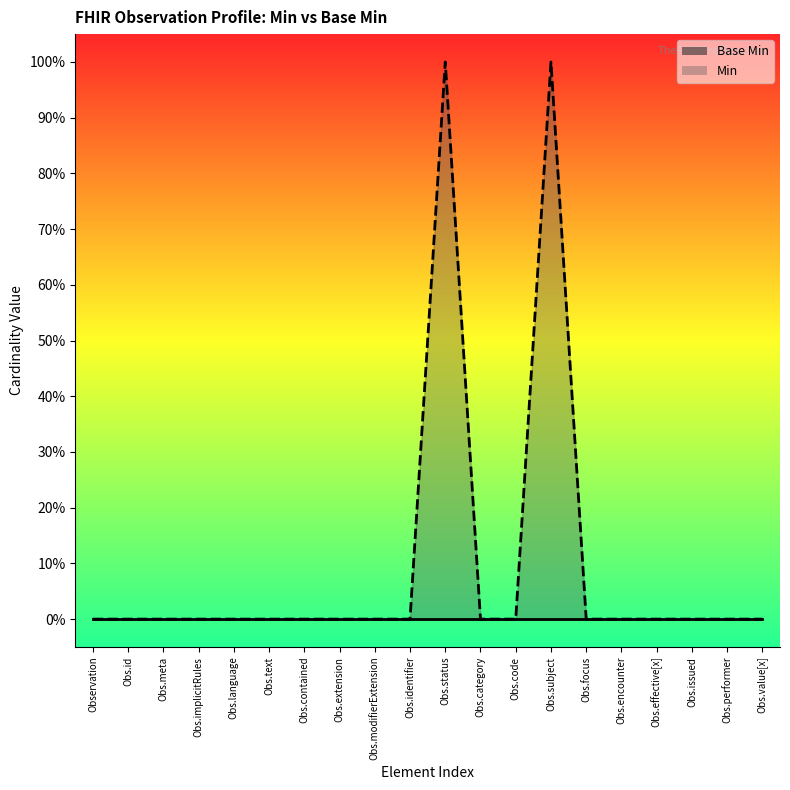

Reading right to left, transcribe all the data shown in this chart.

0	0	0	0	0	0	1	0	0	1	0	0	0	0	0	0	0	0	0	0